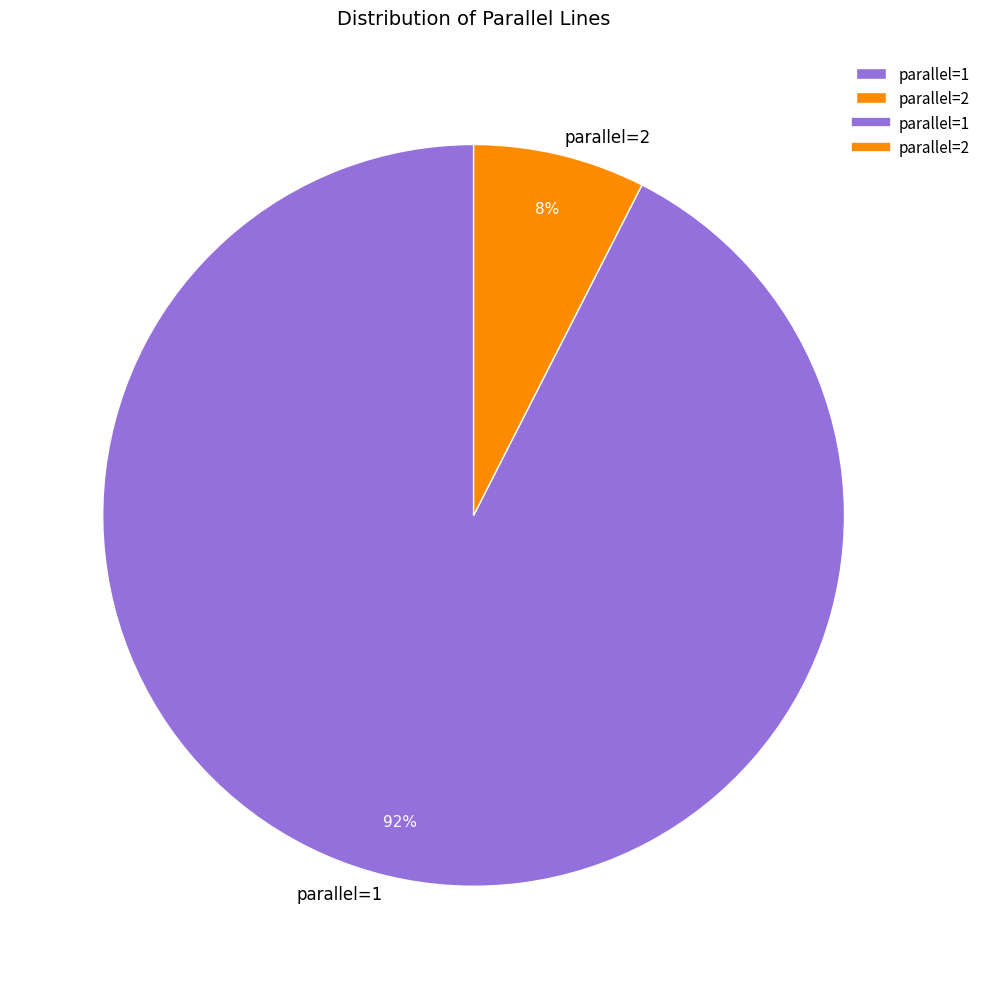

What percentage is the parallel=2 slice, to the nearest percent?

8%